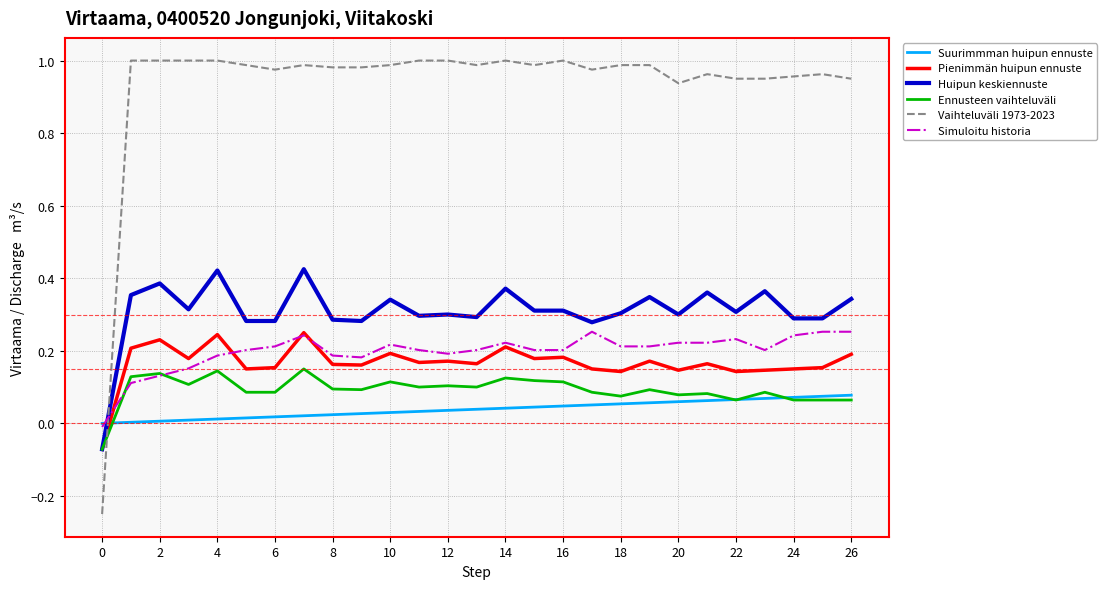

Which series has the widest spread of values?

Vaihteluväli 1973-2023